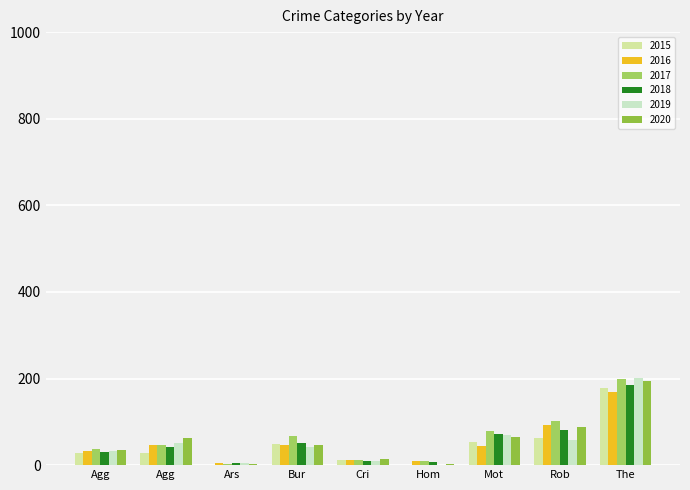

Reading left to right, what are all the values shown in this chart?

2015: Agg=29	Agg=29	Ars=1	Bur=49	Cri=12	Hom=1	Mot=54	Rob=63	The=179
2016: Agg=32	Agg=47	Ars=5	Bur=47	Cri=11	Hom=10	Mot=45	Rob=93	The=170
2017: Agg=38	Agg=47	Ars=2	Bur=67	Cri=12	Hom=9	Mot=78	Rob=103	The=198
2018: Agg=31	Agg=41	Ars=5	Bur=51	Cri=10	Hom=8	Mot=73	Rob=81	The=186
2019: Agg=32	Agg=52	Ars=4	Bur=42	Cri=9	Hom=1	Mot=69	Rob=57	The=201
2020: Agg=35	Agg=62	Ars=3	Bur=47	Cri=15	Hom=2	Mot=64	Rob=87	The=194